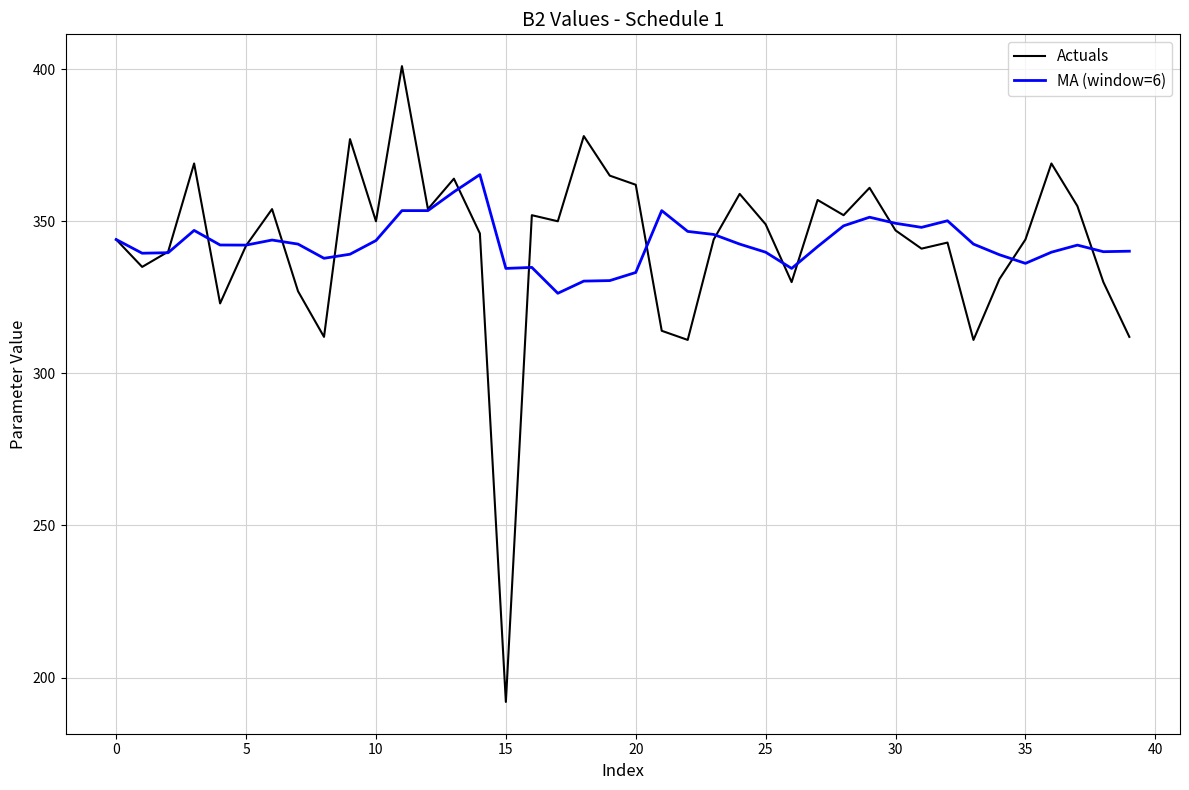

What are all the series names shown in the legend?

Actuals, MA (window=6)